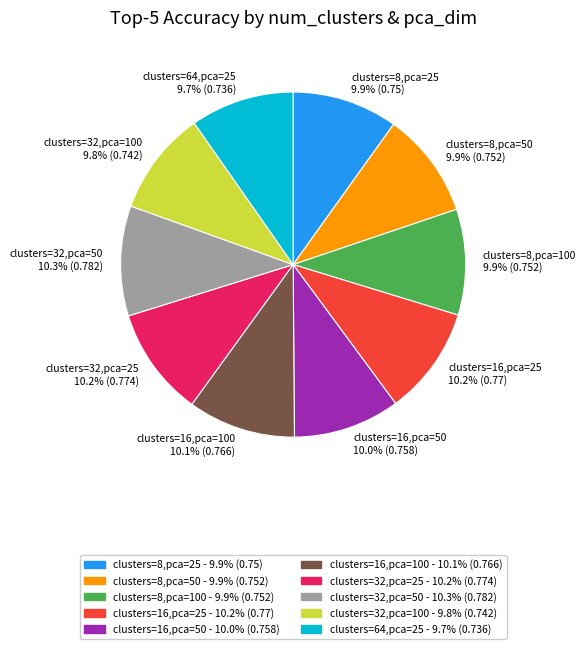

Does clusters=32,pca=50 10.3% (0.782) account for over 50% of the chart?

No